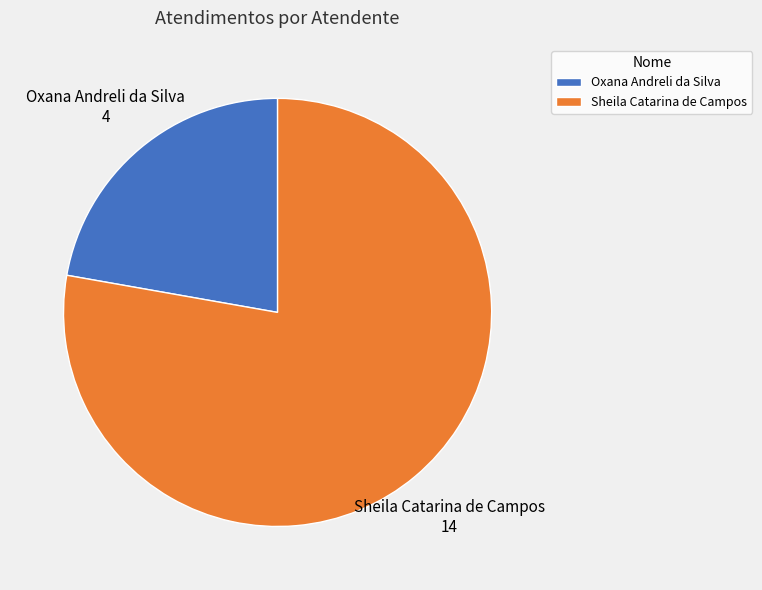

Does any single category account for the majority?

Yes